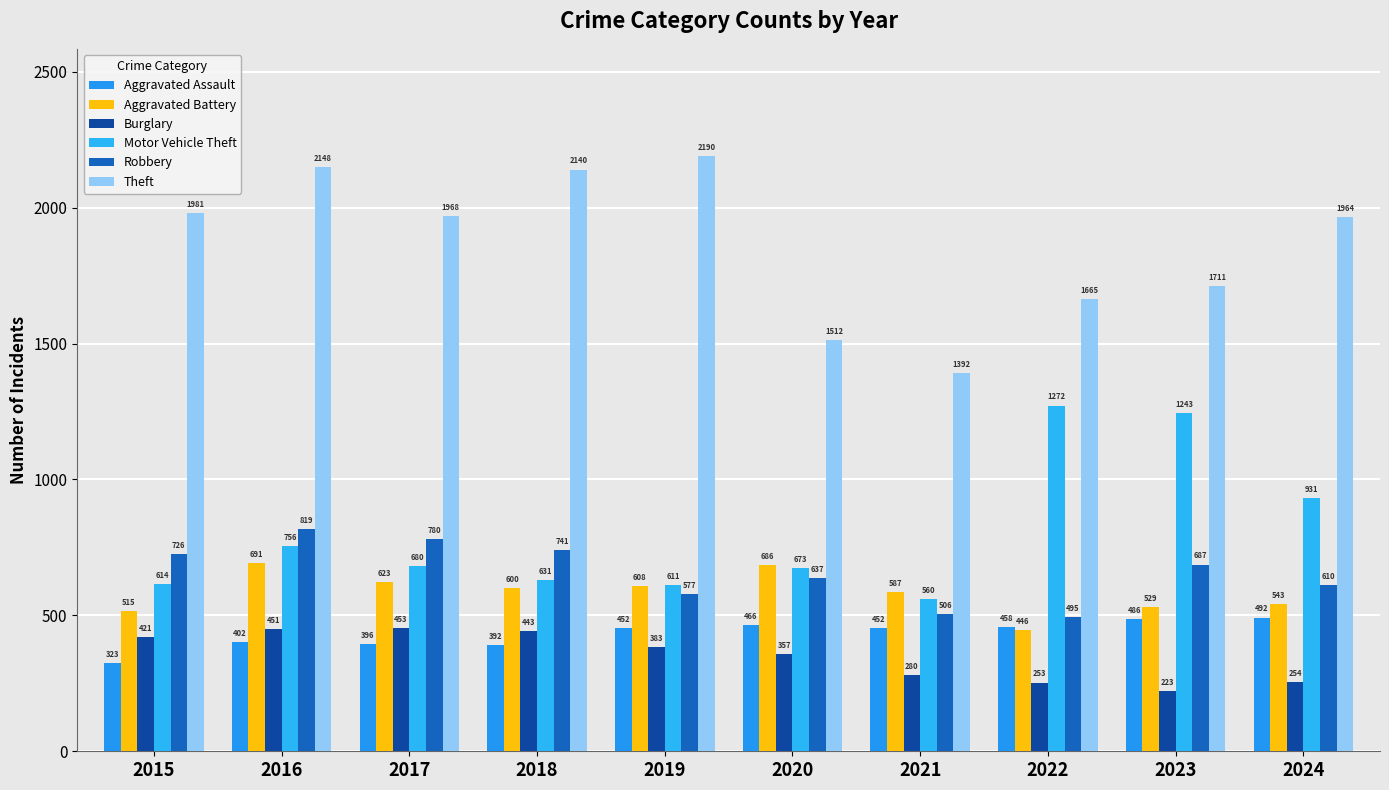

At 2018, list the series in order from largest to smallest.

Theft, Robbery, Motor Vehicle Theft, Aggravated Battery, Burglary, Aggravated Assault